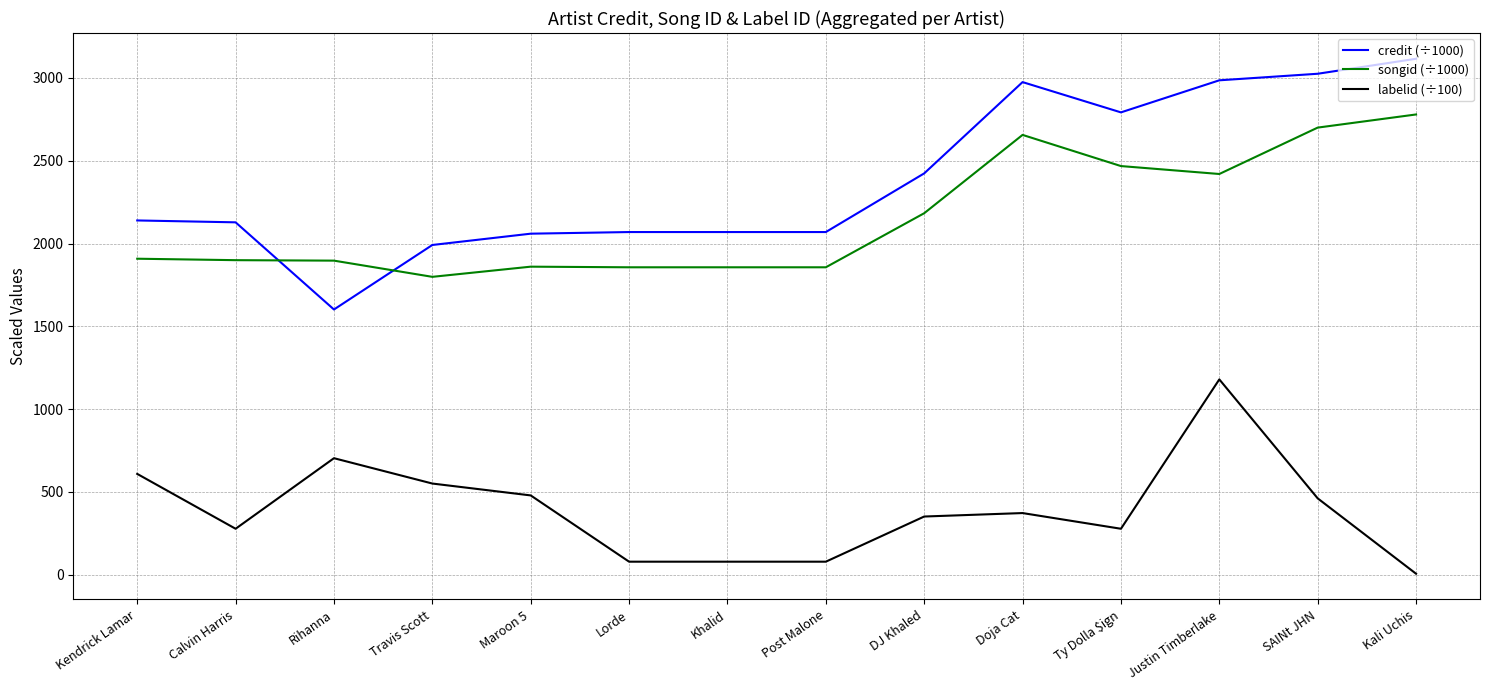

Rank the series by their maximum value, from lowest to highest.

labelid (÷100), songid (÷1000), credit (÷1000)